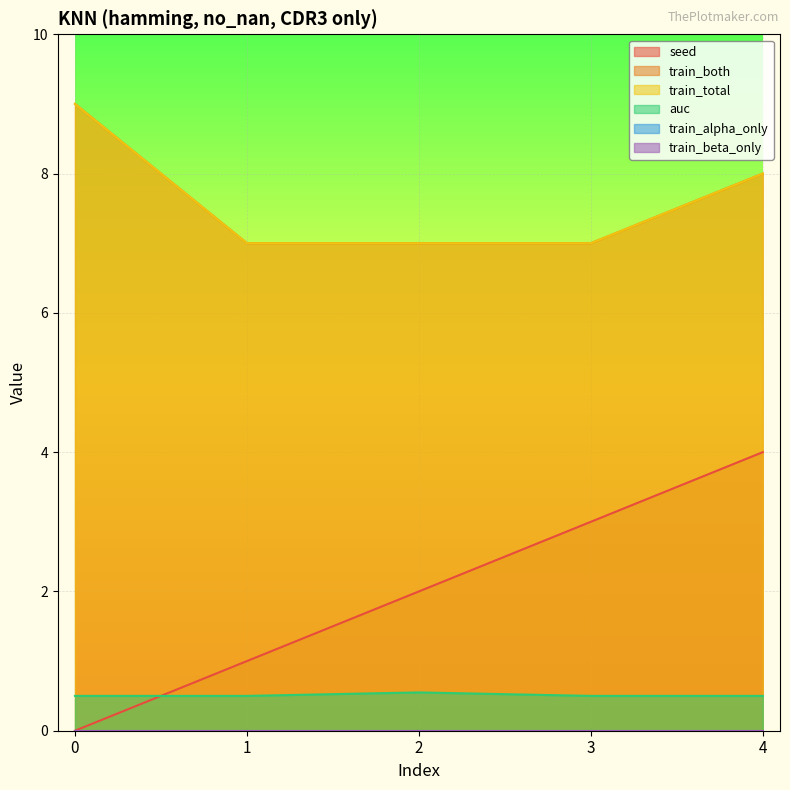

Is the value of seed at 0 greater than the value of auc at 2?

No